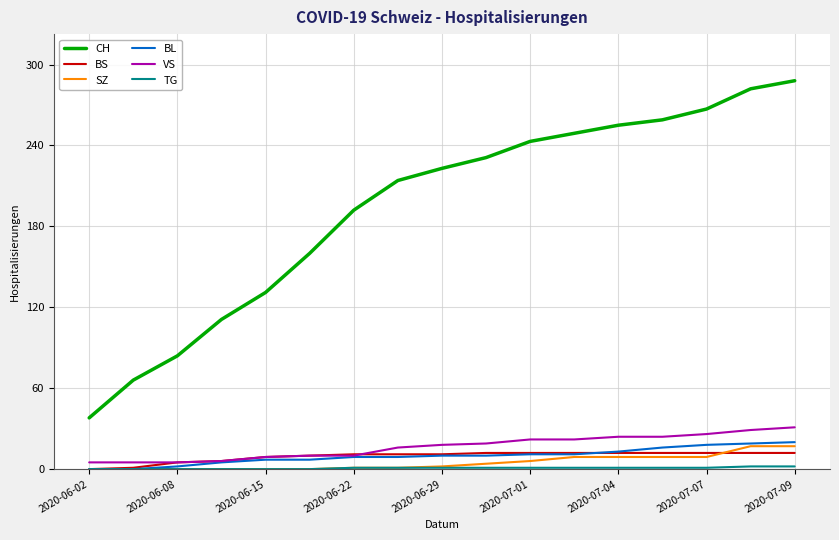

Which series has the largest range (max minus min)?

CH